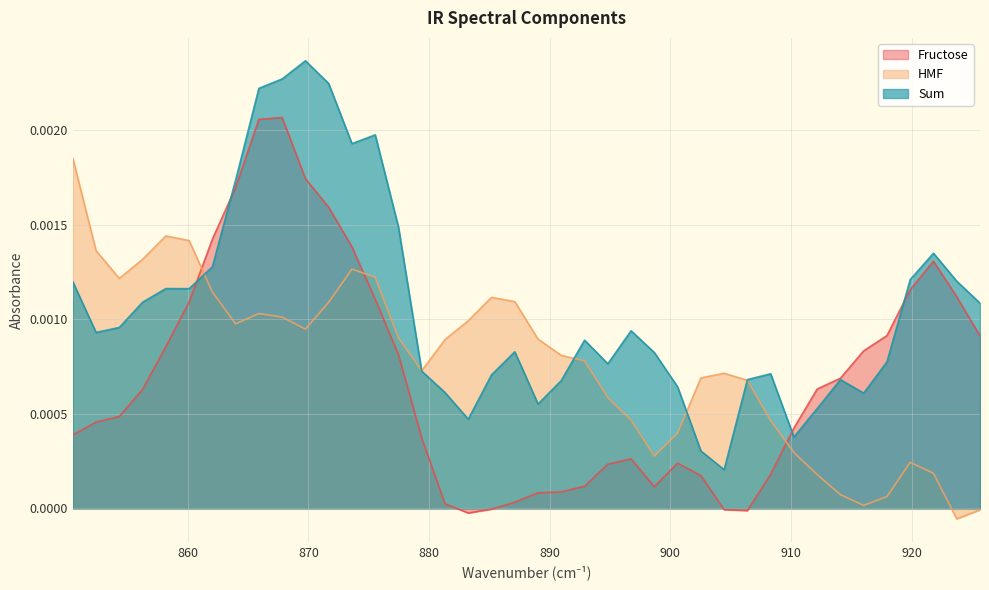

List the labels in order of HMF value, largest first.

850.4673, 858.1813, 860.1098, 852.3958, 856.2528, 873.6093, 875.5378, 854.3243, 862.0383, 885.1802, 887.1088, 871.6808, 865.8953, 867.8238, 883.2518, 863.9668, 869.7523, 877.4662, 889.0372, 881.3232, 890.9658, 892.8942, 879.3948, 904.4652, 902.5367, 906.3937, 894.8227, 896.7512, 908.3222, 900.6082, 910.2507, 898.6797, 919.8932, 921.8217, 912.1792, 914.1077, 917.9647, 916.0362, 925.6786, 923.7502